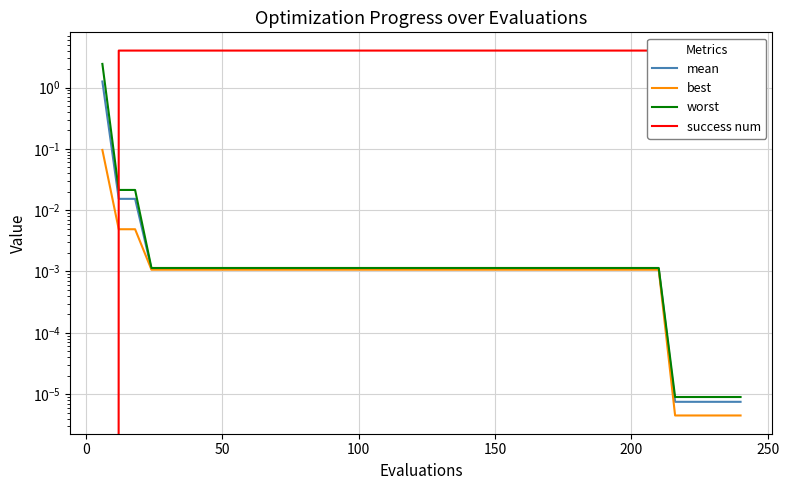

Reading right to left, extract all data points from this chart.

mean: 0.0	0.0	0.0	0.0	0.0	0.0	0.0	0.0	0.0	0.0	0.0	0.0	0.0	0.0	0.0	0.0	0.0	0.0	0.0	0.0	0.0	0.0	0.0	0.0	0.0	0.0	0.0	0.0	0.0	0.0	0.0	0.0	0.0	0.0	0.0	0.0	0.0	0.0	0.0	1.3
best: 0.0	0.0	0.0	0.0	0.0	0.0	0.0	0.0	0.0	0.0	0.0	0.0	0.0	0.0	0.0	0.0	0.0	0.0	0.0	0.0	0.0	0.0	0.0	0.0	0.0	0.0	0.0	0.0	0.0	0.0	0.0	0.0	0.0	0.0	0.0	0.0	0.0	0.0	0.0	0.1
worst: 0.0	0.0	0.0	0.0	0.0	0.0	0.0	0.0	0.0	0.0	0.0	0.0	0.0	0.0	0.0	0.0	0.0	0.0	0.0	0.0	0.0	0.0	0.0	0.0	0.0	0.0	0.0	0.0	0.0	0.0	0.0	0.0	0.0	0.0	0.0	0.0	0.0	0.0	0.0	2.4
success num: 4.0	4.0	4.0	4.0	4.0	4.0	4.0	4.0	4.0	4.0	4.0	4.0	4.0	4.0	4.0	4.0	4.0	4.0	4.0	4.0	4.0	4.0	4.0	4.0	4.0	4.0	4.0	4.0	4.0	4.0	4.0	4.0	4.0	4.0	4.0	4.0	4.0	4.0	4.0	0.0